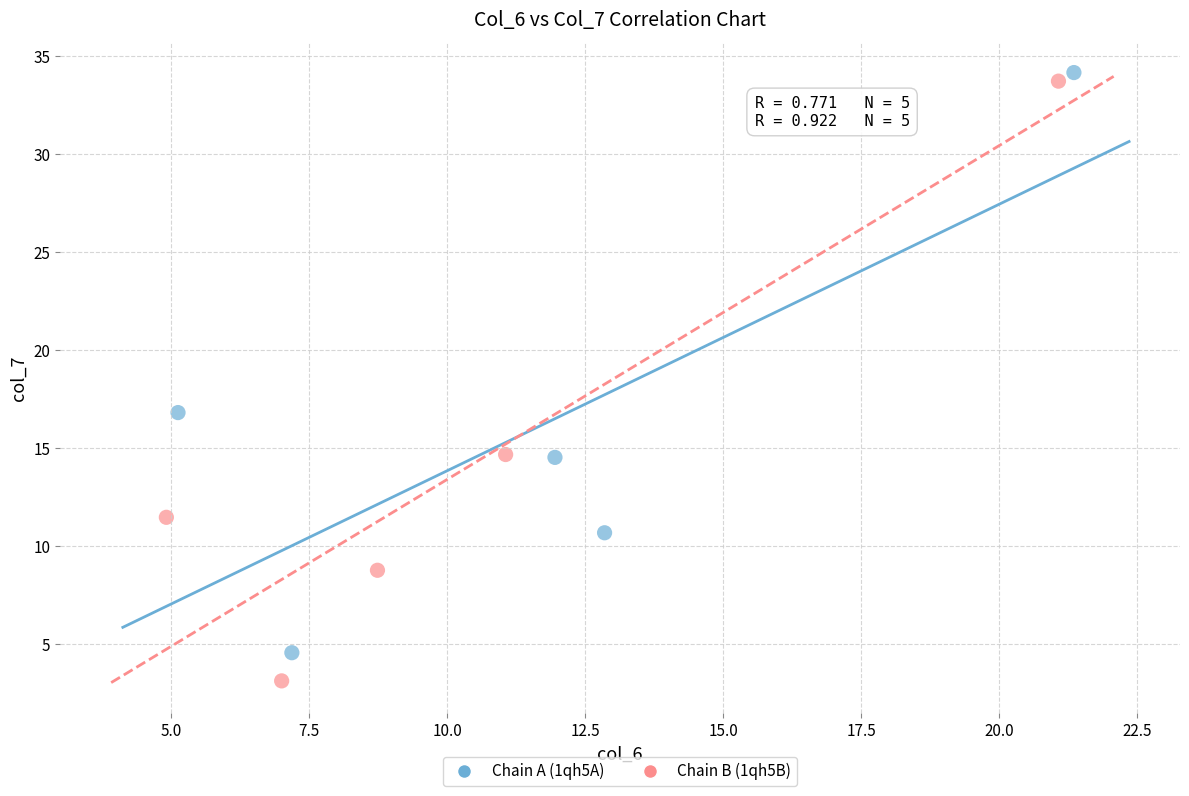

What are all the series names shown in the legend?

Chain A (1qh5A), Chain B (1qh5B)